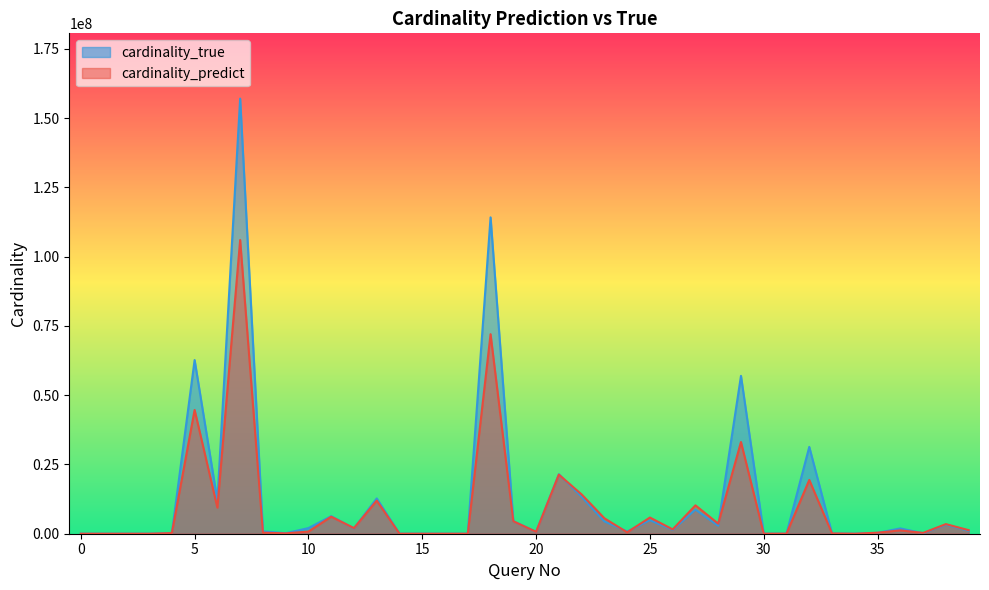

Which series has the widest spread of values?

cardinality_true